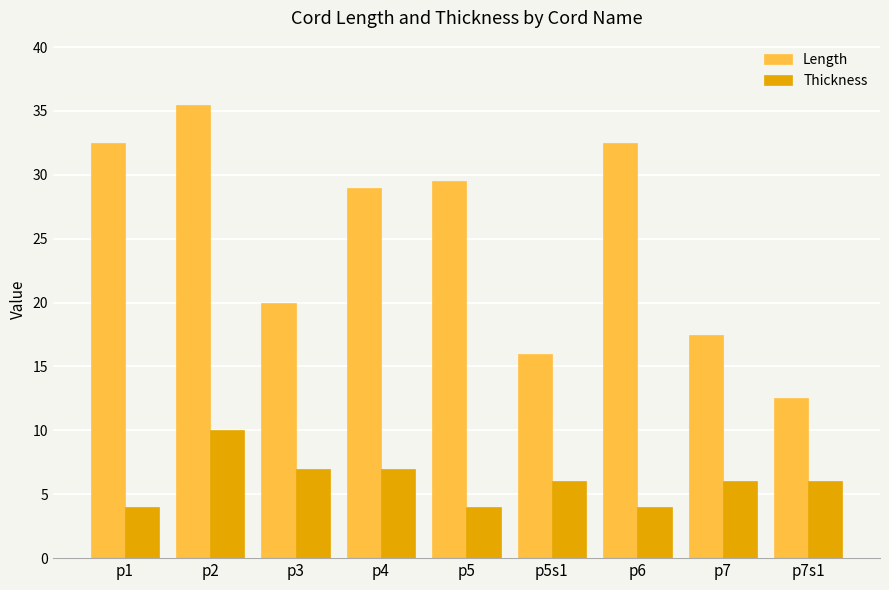

How many data points in Length are less than 29?

4